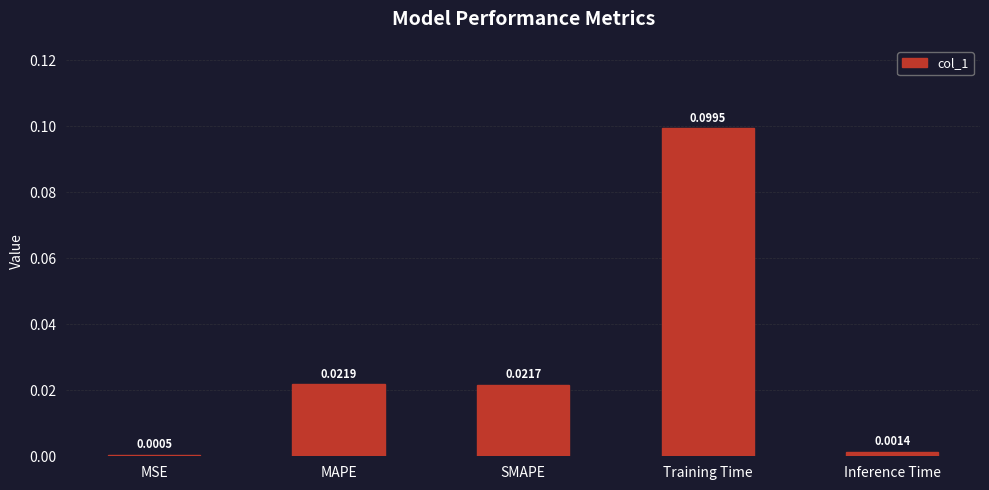

Rank the categories by value from highest to lowest.

Training Time, MAPE, SMAPE, Inference Time, MSE